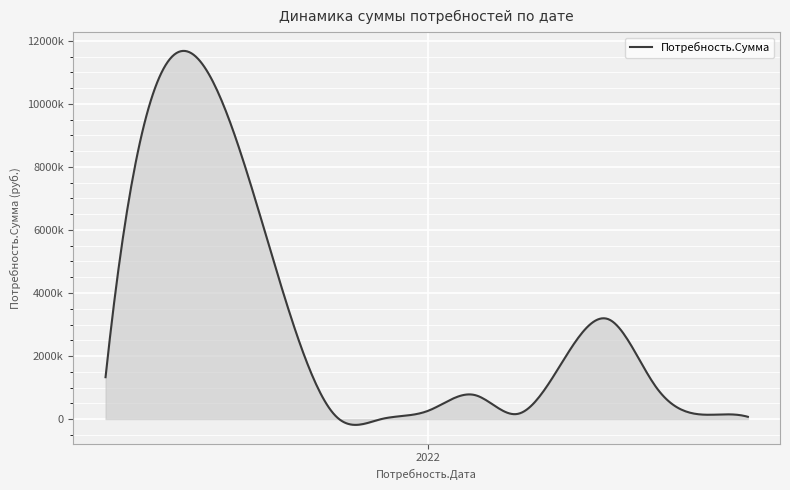

Does the chart display data point markers on the line(s)?

No